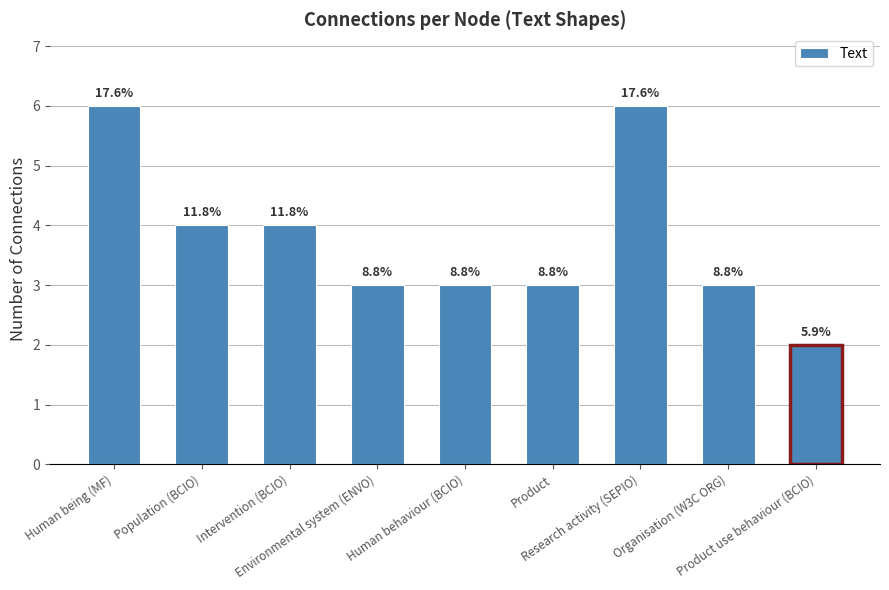

What is the difference between the maximum and second lowest values?

3